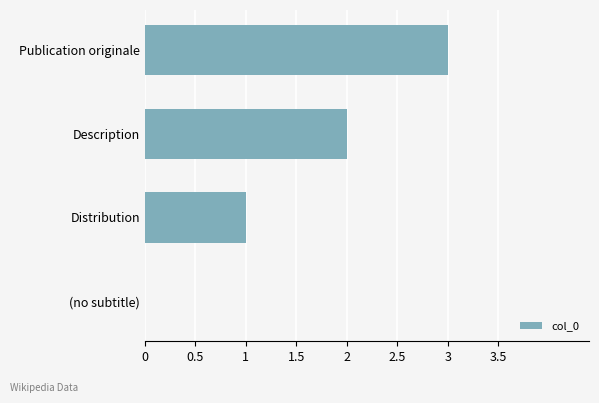

At which category does the chart reach its peak across all series?

Publication originale